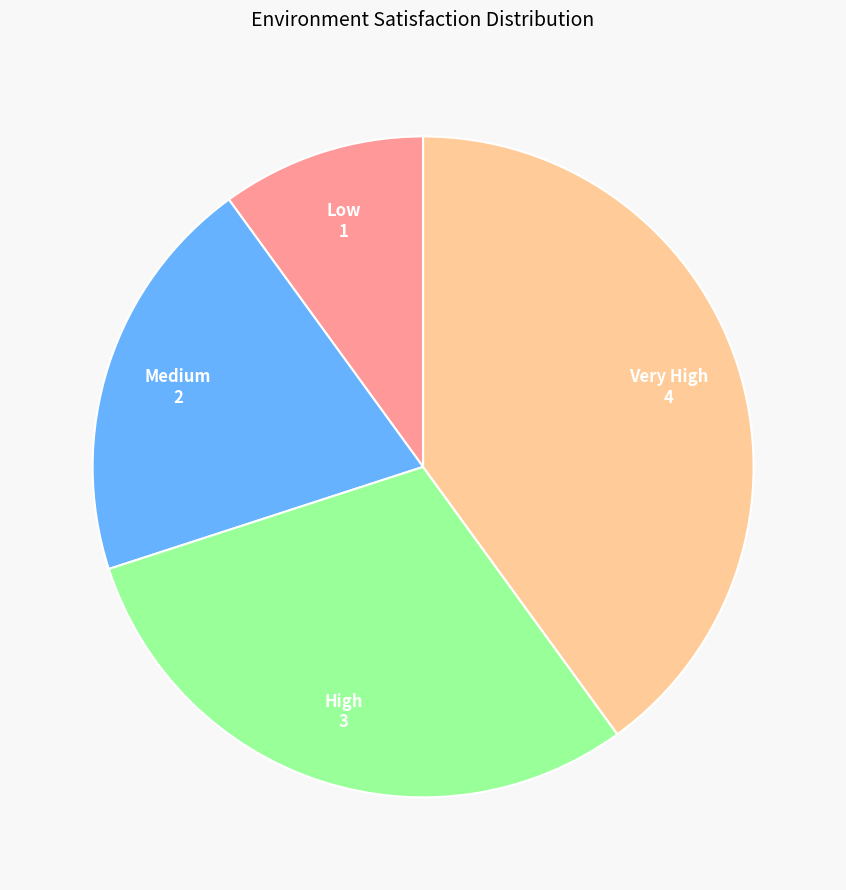

True or false: High accounts for 30% of the total.

True